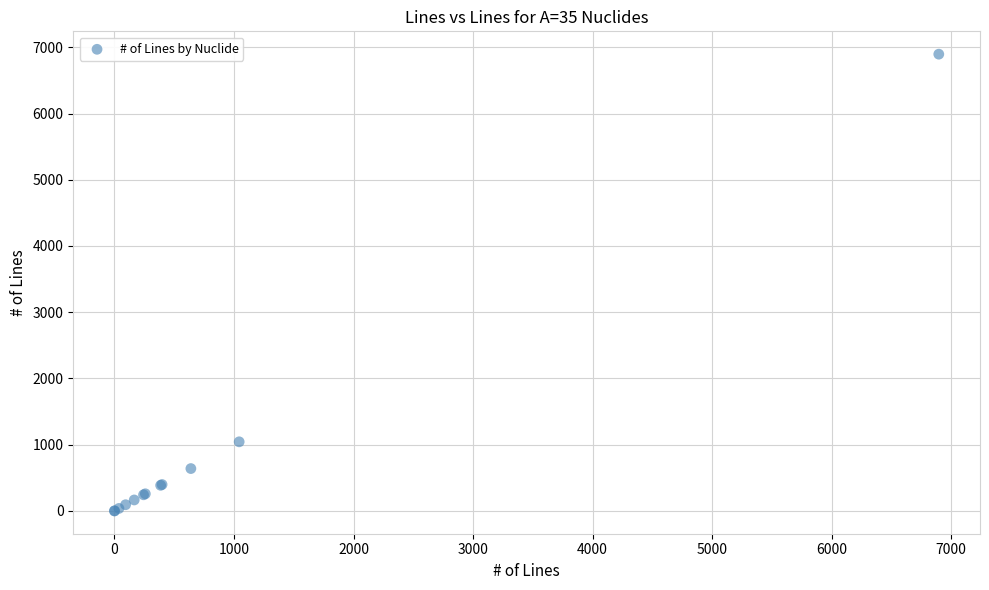

What Y value in the scatter plot is closest to 3448?

1043